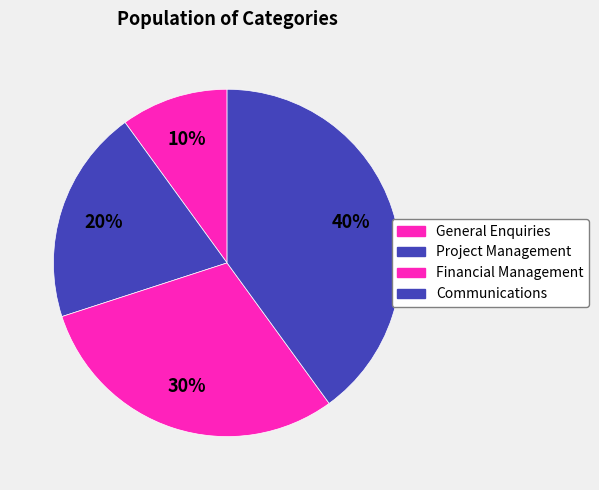

Rank the categories by value from lowest to highest.

General Enquiries, Project Management, Financial Management, Communications